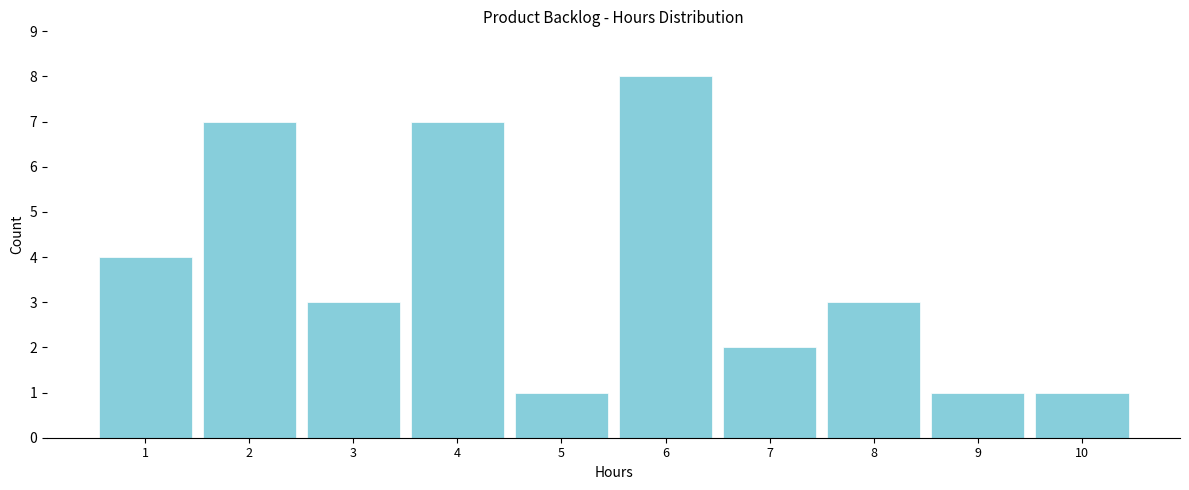

Reading right to left, what are all the values shown in this chart?

10=1	9=1	8=3	7=2	6=8	5=1	4=7	3=3	2=7	1=4